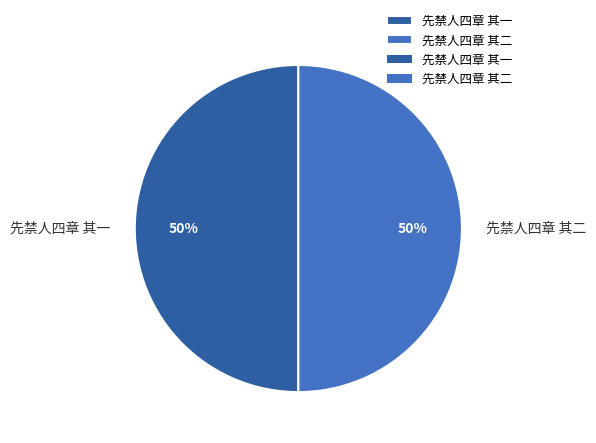

True or false: 先禁人四章 其一 accounts for 50% of the total.

True